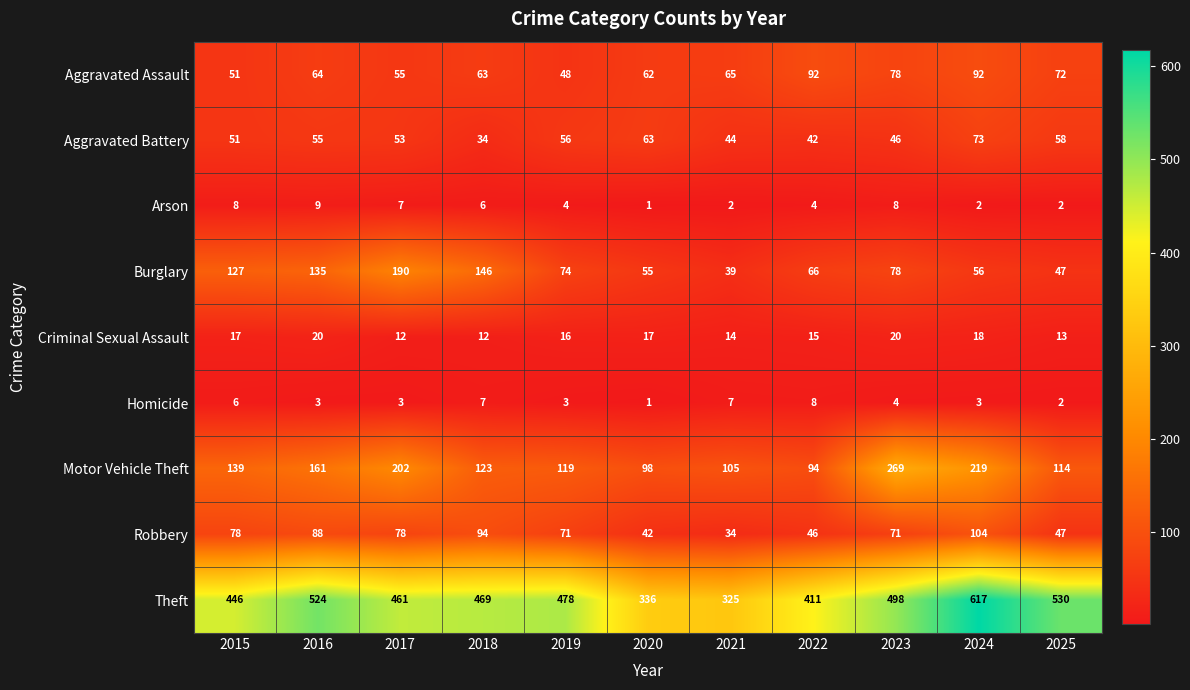

Between 2018 and 2024, which series saw the biggest shift?

Theft